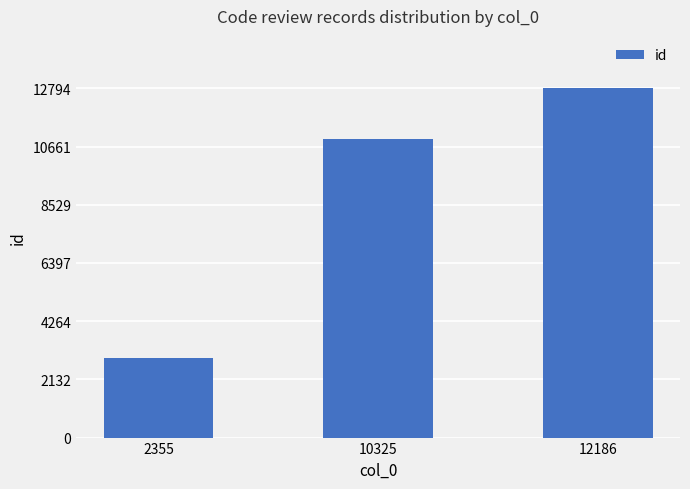

How many data points does each series have?

3